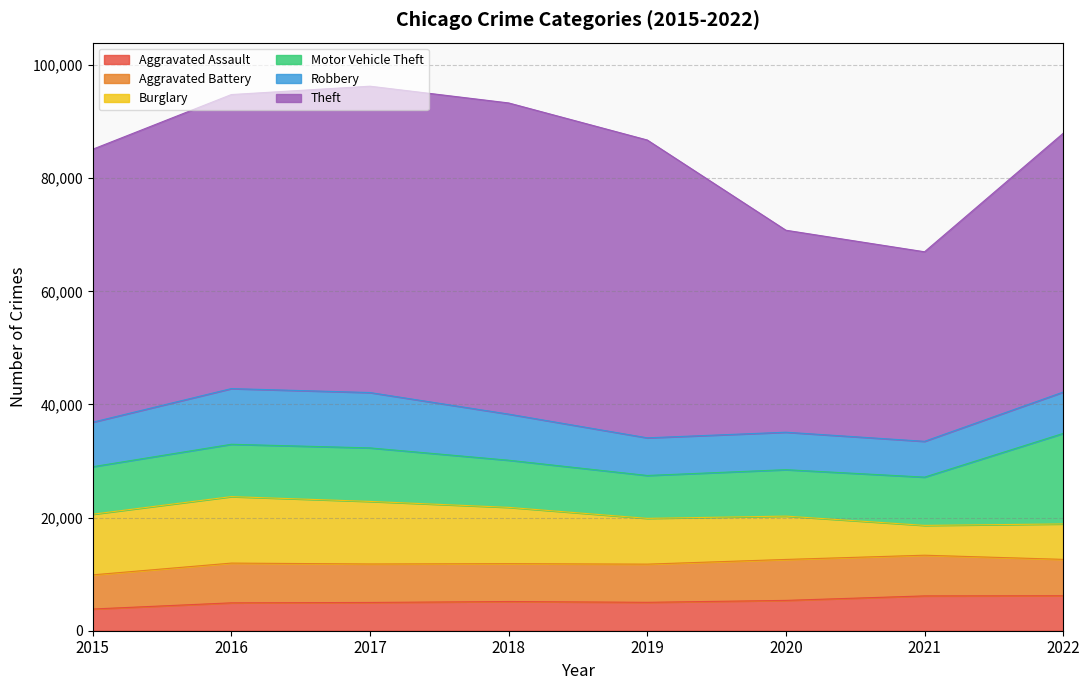

At which label does Aggravated Assault reach its peak?

2022